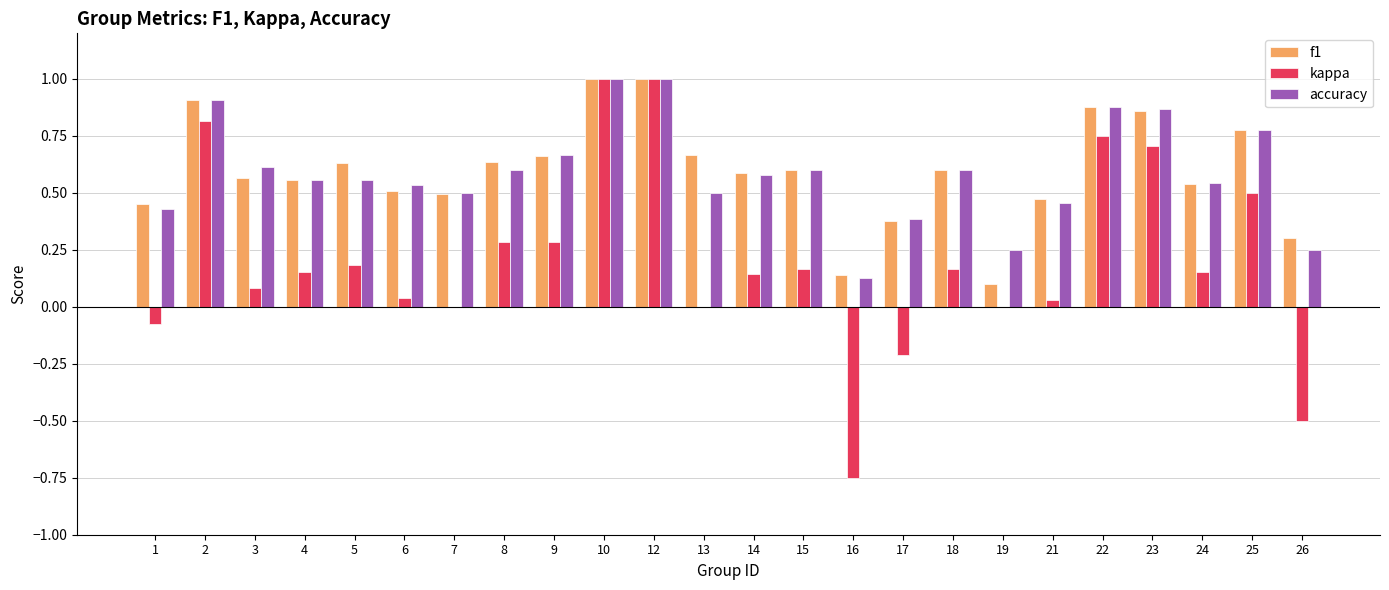

Between 1 and 3, which series saw the biggest shift?

accuracy